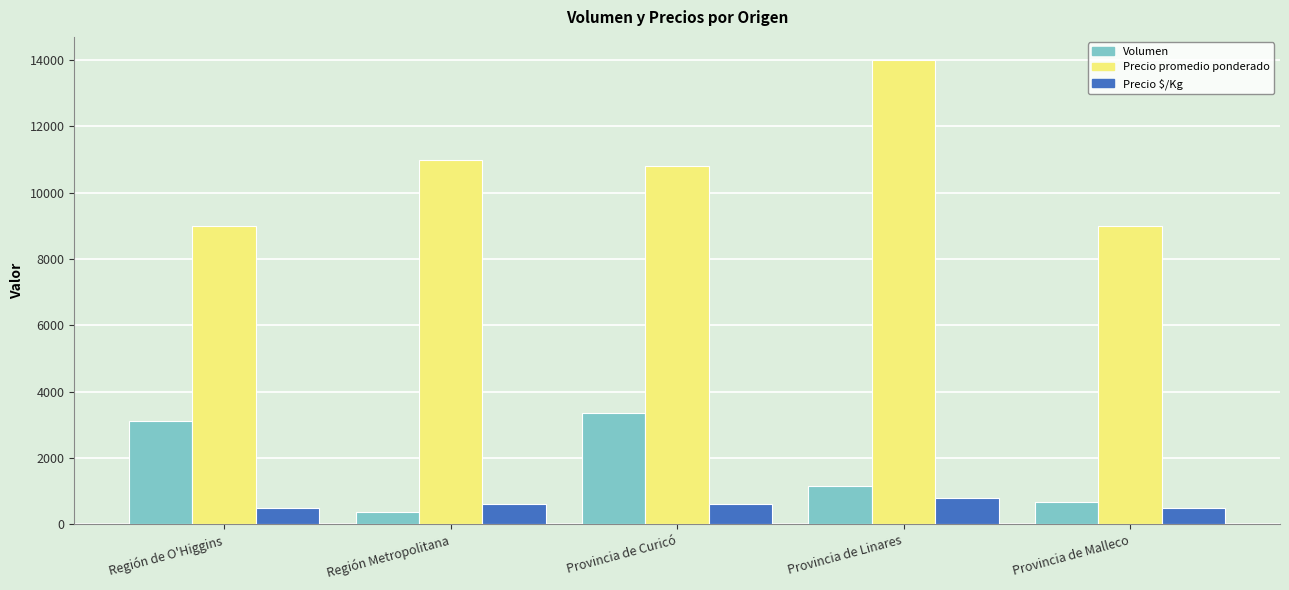

Does the chart contain stacked bars?

No